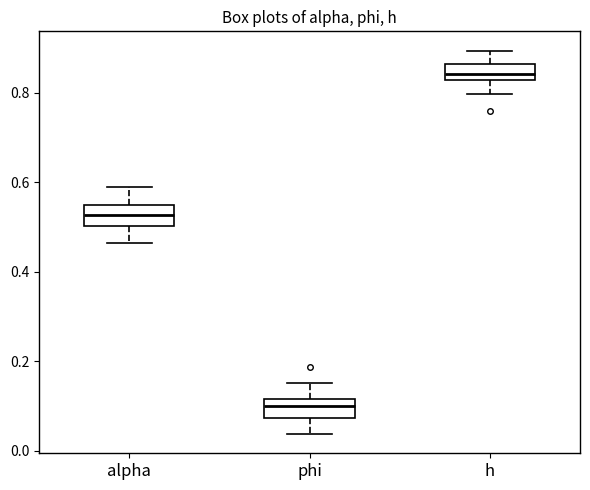

Which box's median line is the lowest?

phi